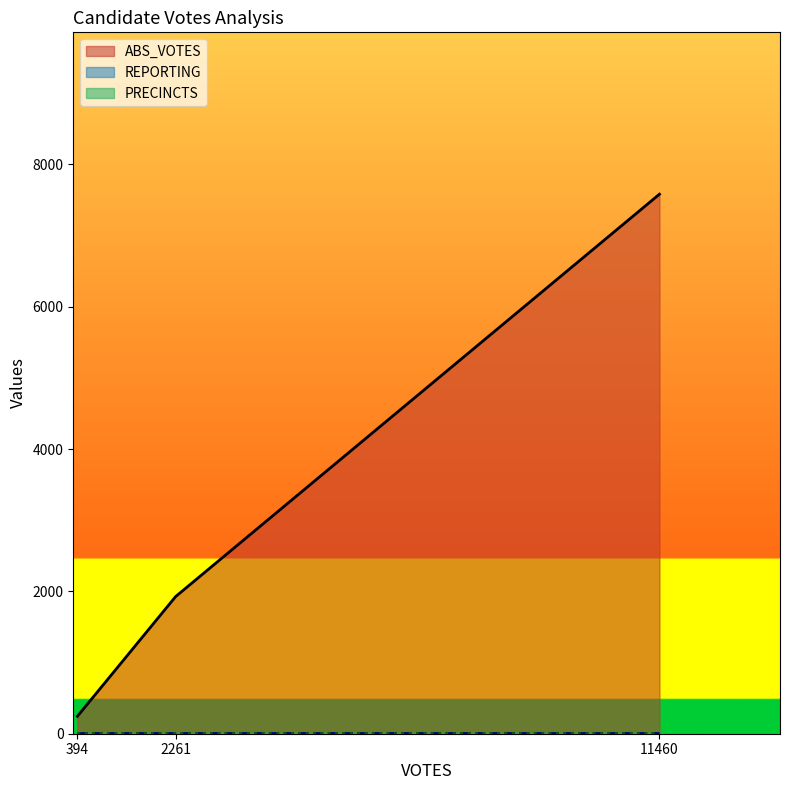

What is the average value of the ABS_VOTES series?

3251